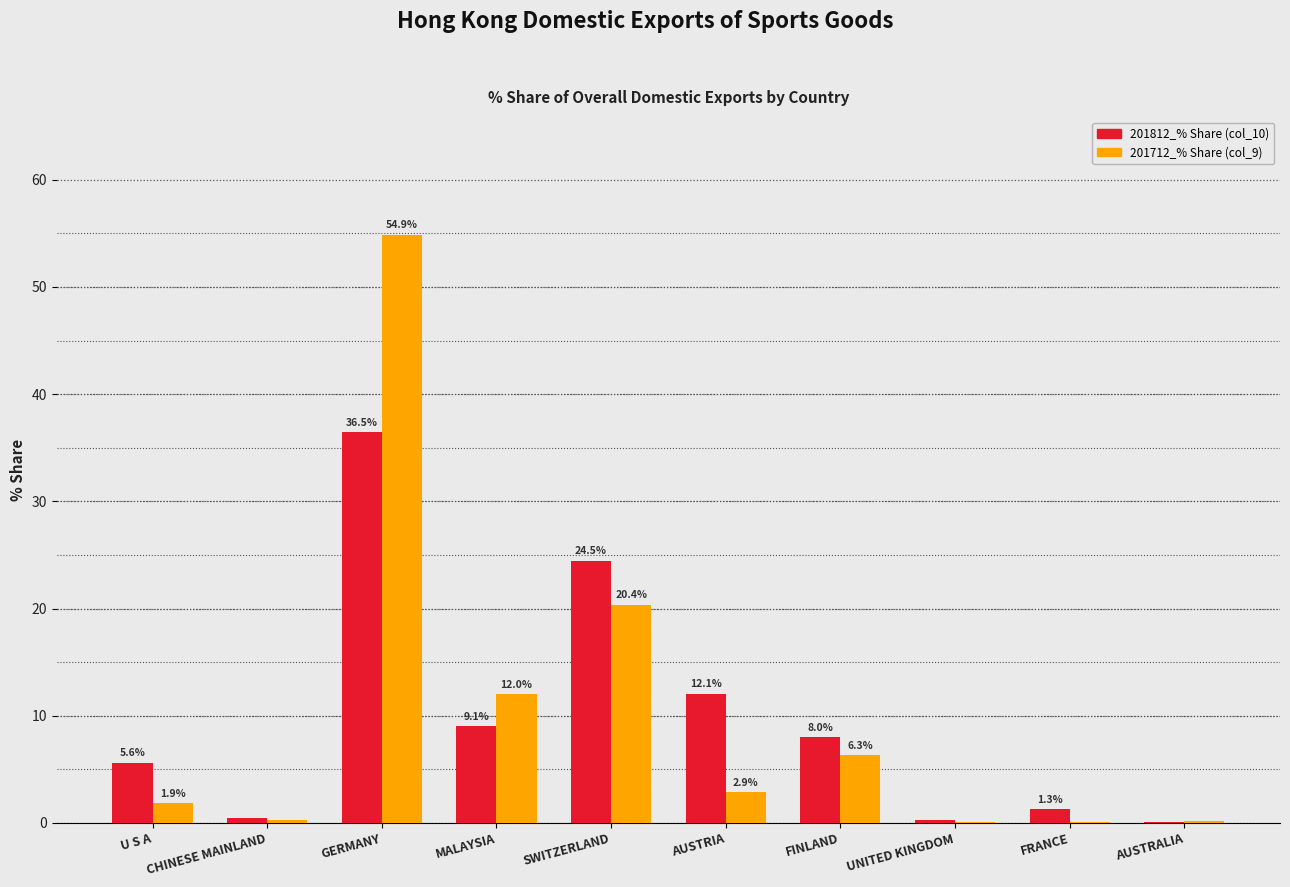

True or false: 201712_% Share (col_9) has a value of 28.6 at SWITZERLAND.

False